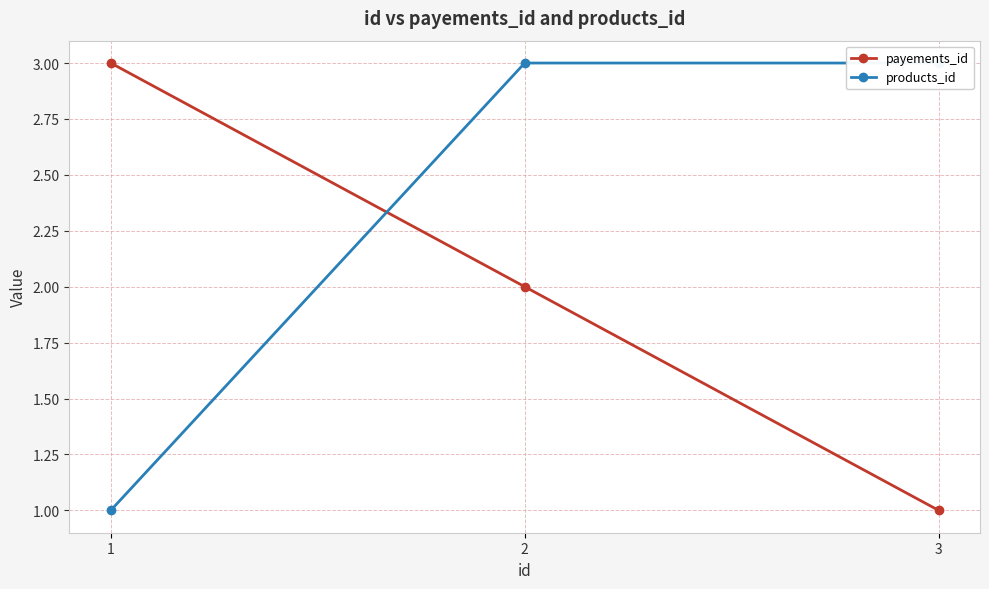

What is the value of the products_id point at the 2nd from the left?

3